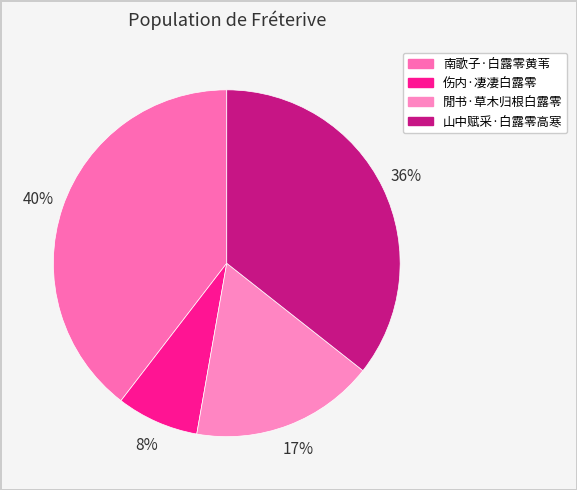

True or false: 伤内·凄凄白露零 accounts for 8% of the total.

True